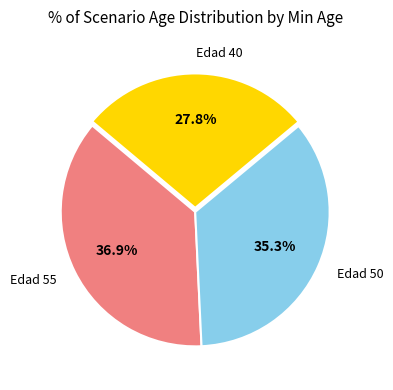

Do Edad 40 and Edad 50 together represent more than half of the pie?

Yes